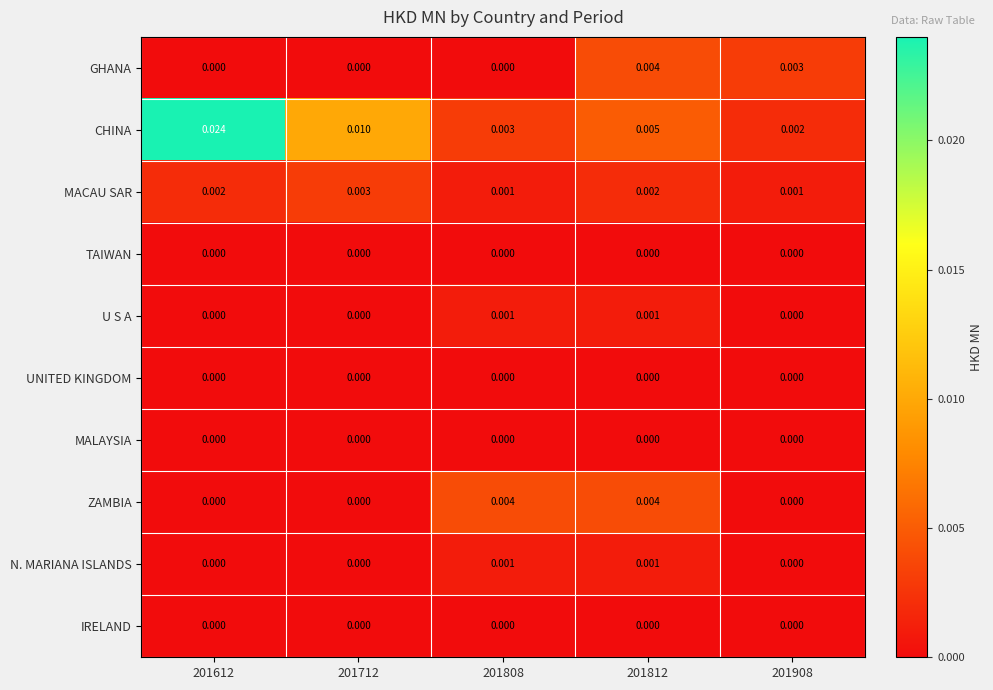

Is the value of ZAMBIA at 201612 greater than the value of CHINA at 201808?

No